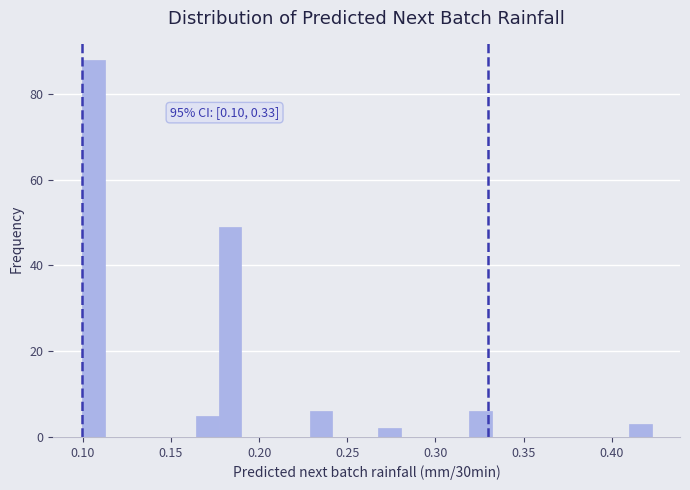

Read against the x-axis, roughly where is the centre of the tallest bar?

0.105